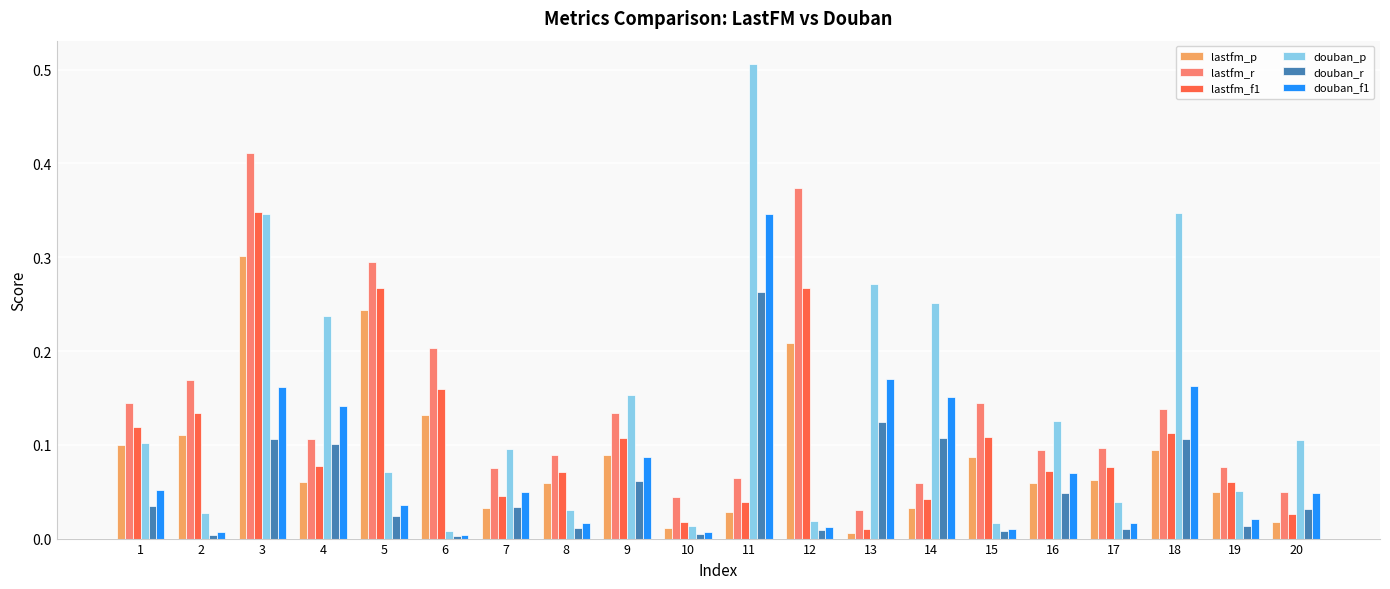

How many distinct data groups are displayed?

6